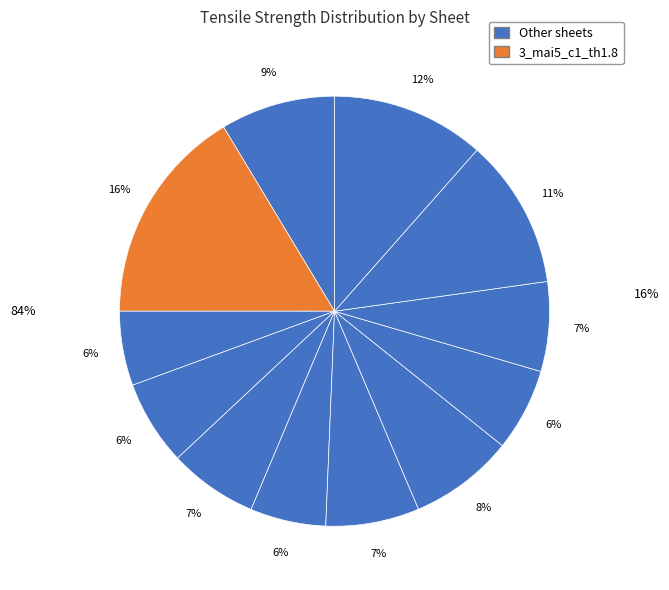

To the nearest percent, what is the average slice percentage?

8%